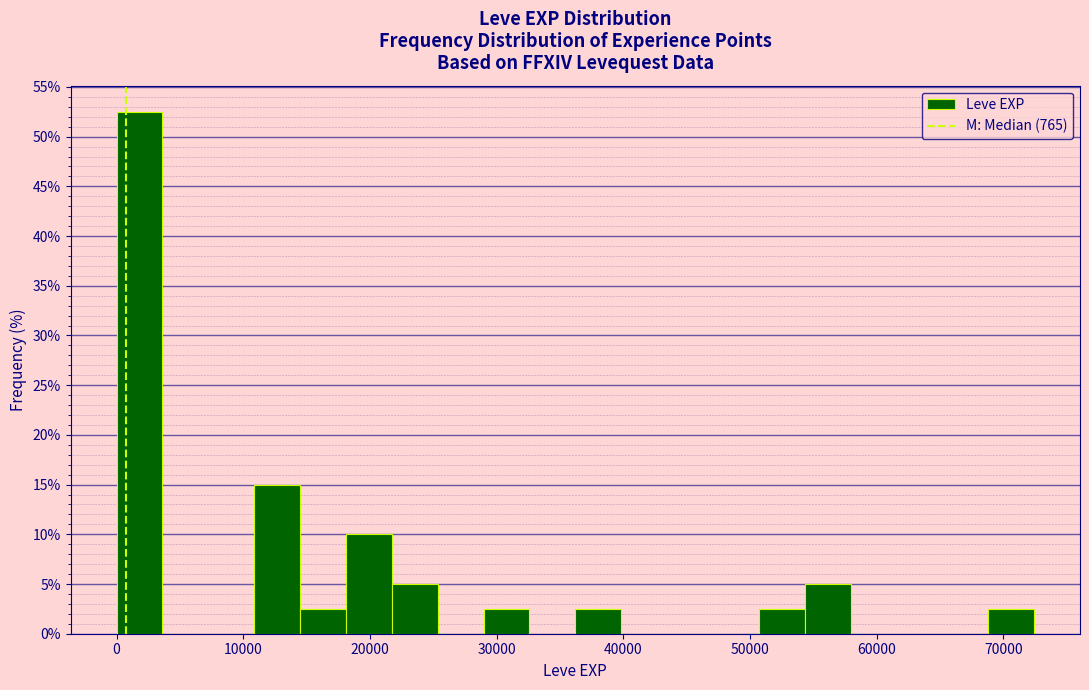

Around what value on the x-axis is the tallest bar? Give the approximate position of its centre, as read against the axis.

2000